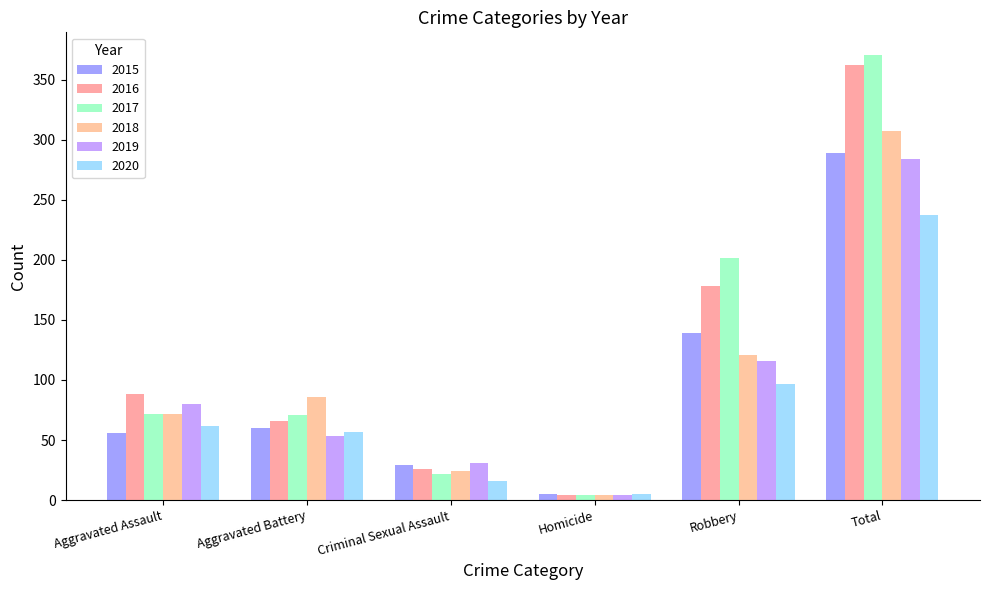

Where is 2017 nearest to the value 187?

Robbery